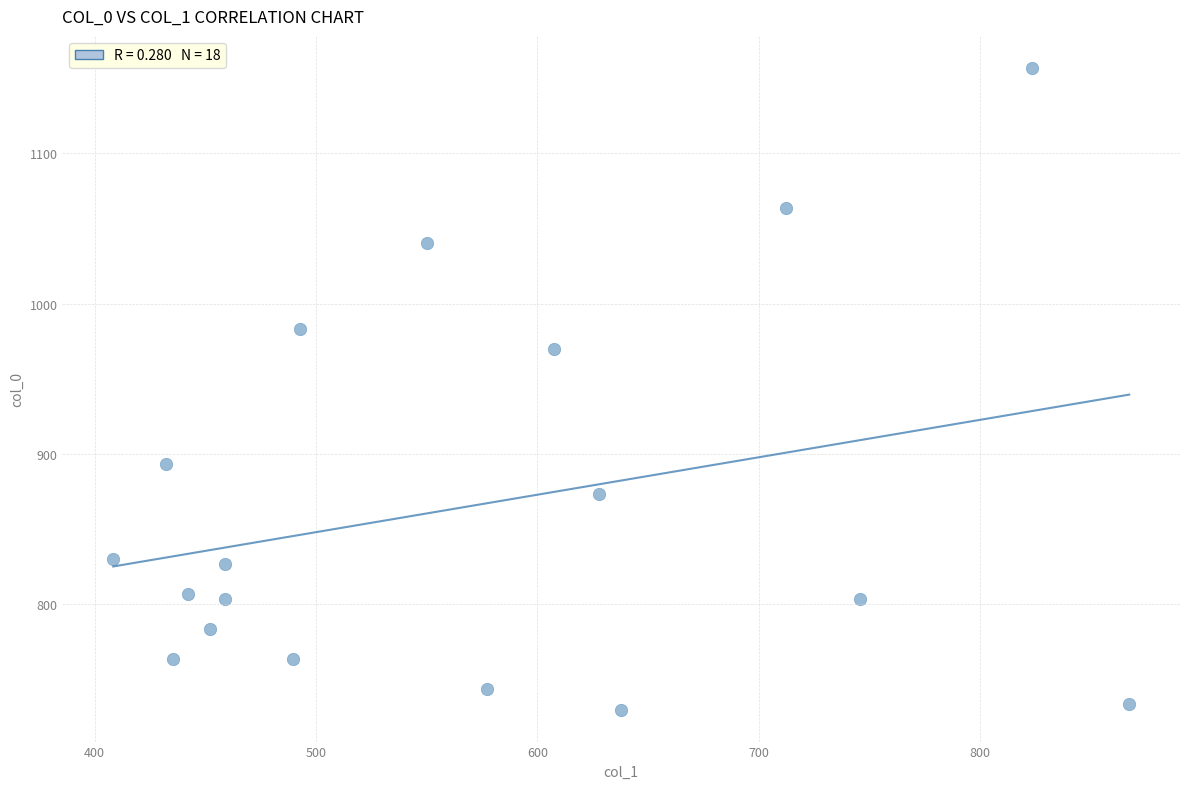

What Y value in the scatter plot is closest to 943?

970.0